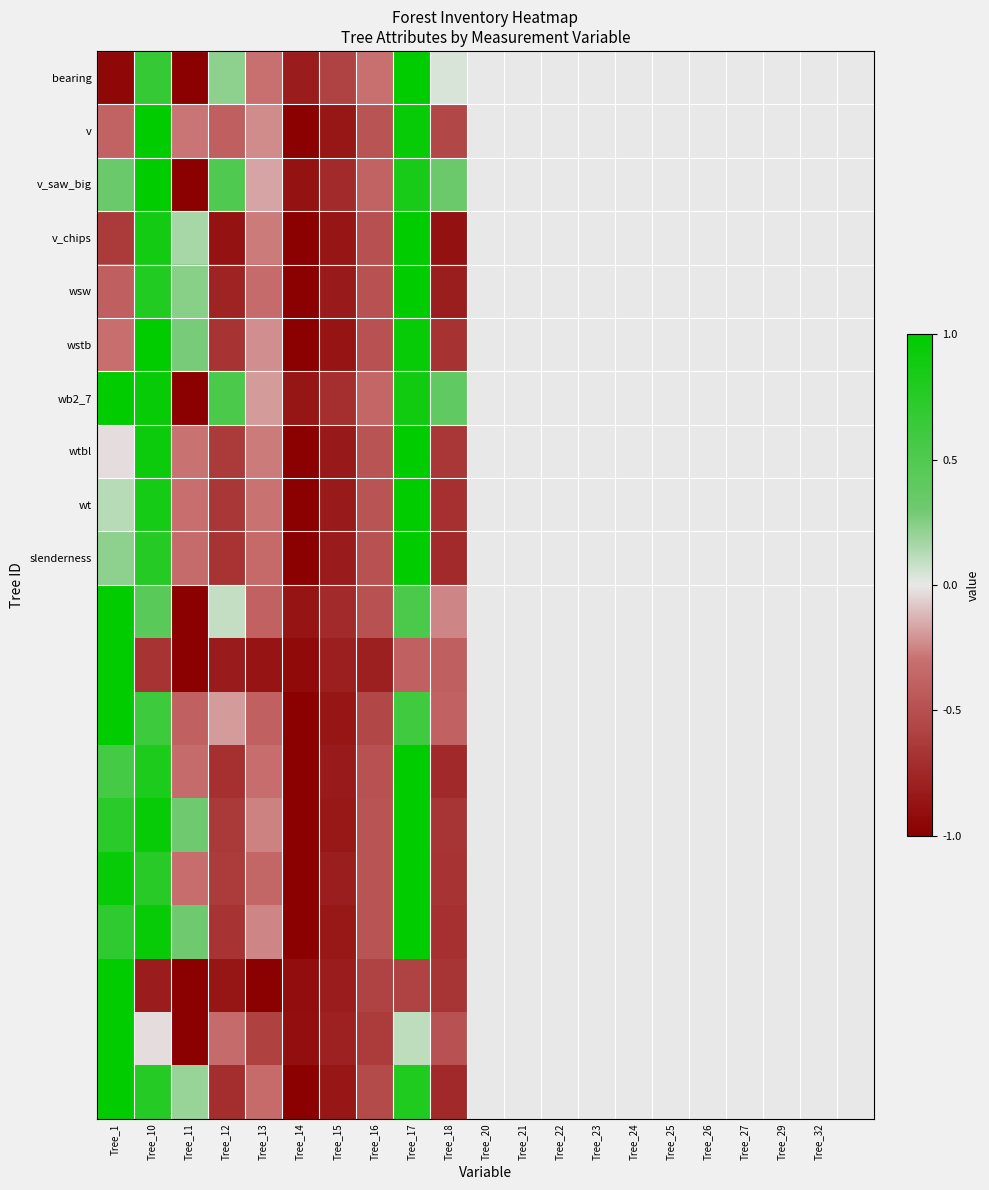

Which label corresponds to the largest value in the chart?

Tree_17